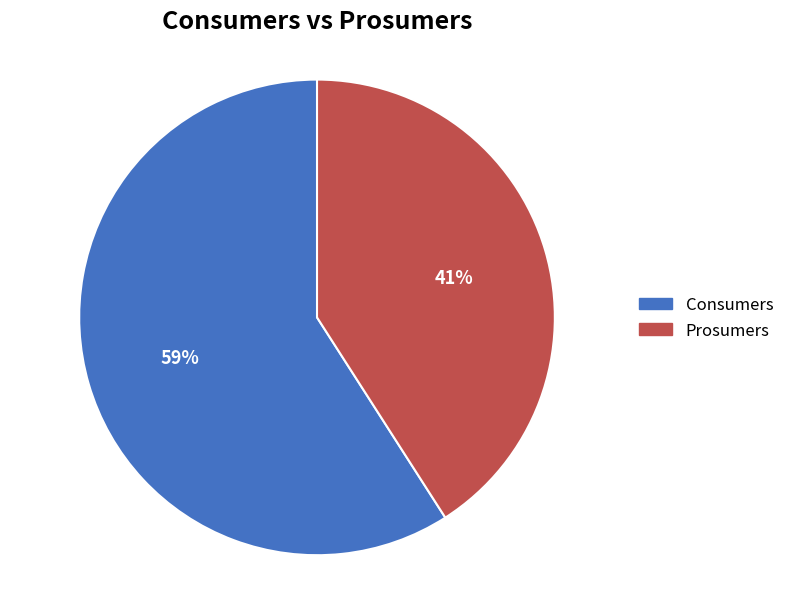

Rank the categories by value from lowest to highest.

Prosumers, Consumers